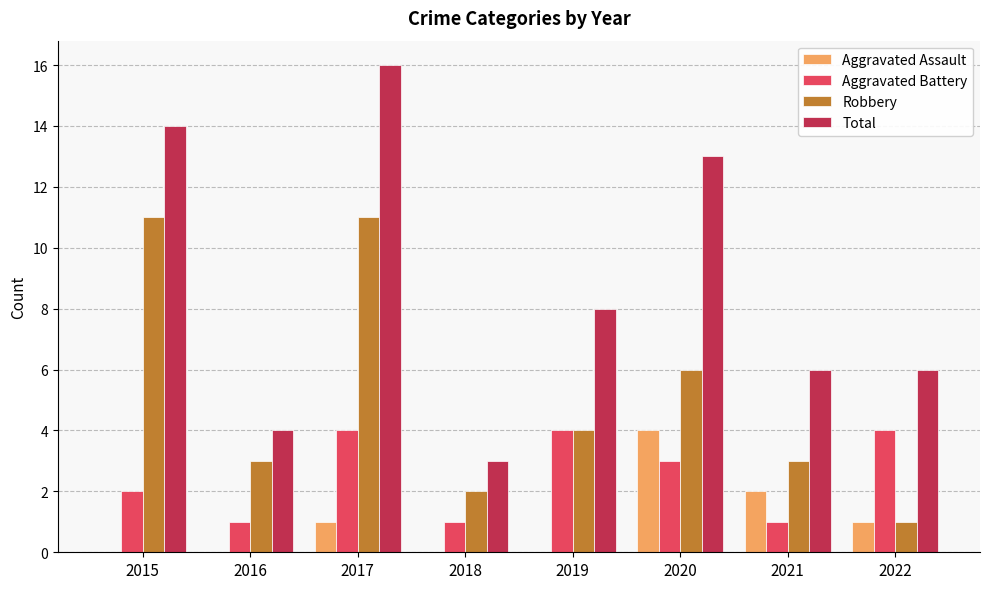

What is the greatest value displayed?

16